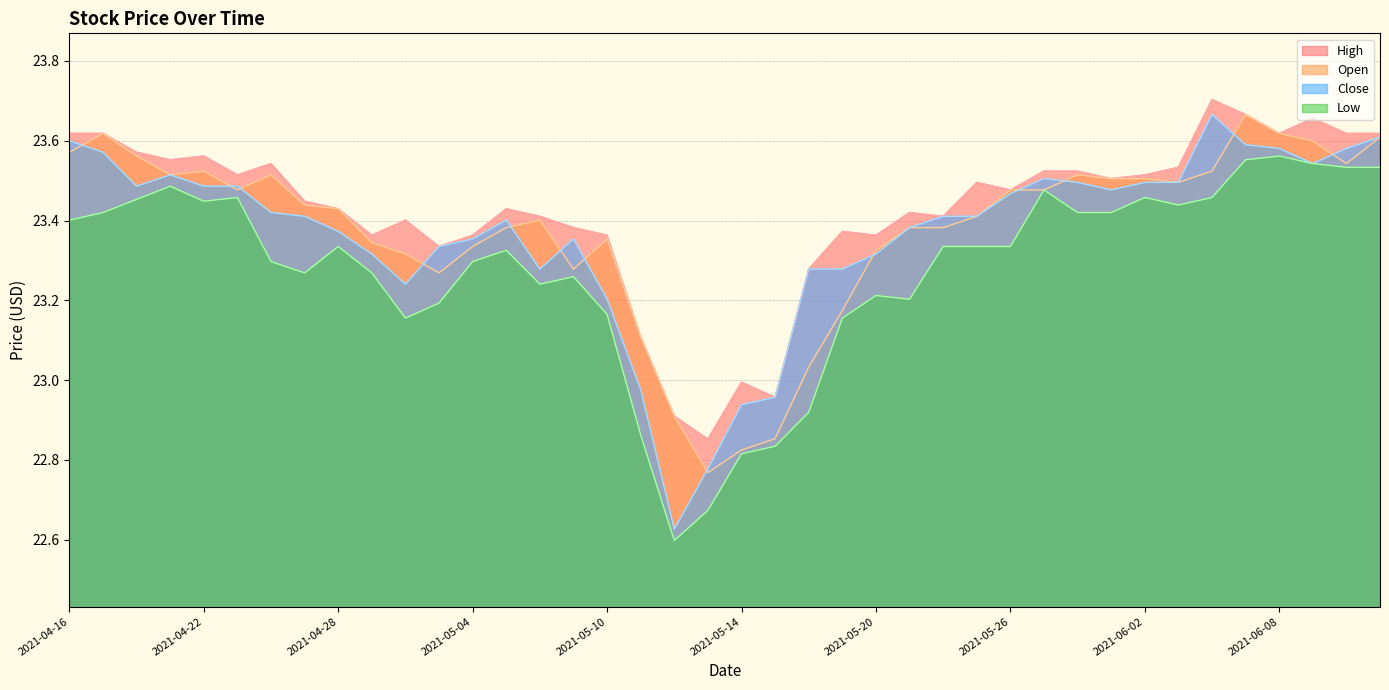

What is the spread (max minus min) of values at 2021-06-10?

0.1